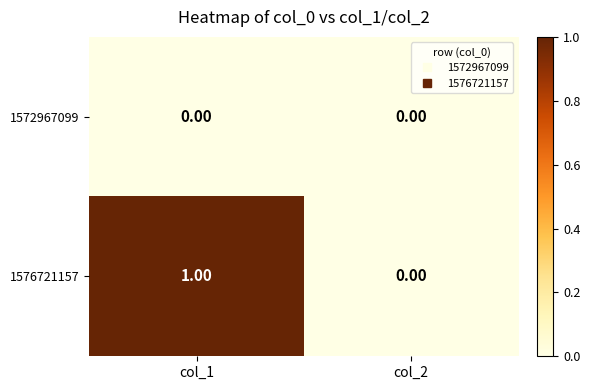

What is the spread (max minus min) of values at col_1?

1